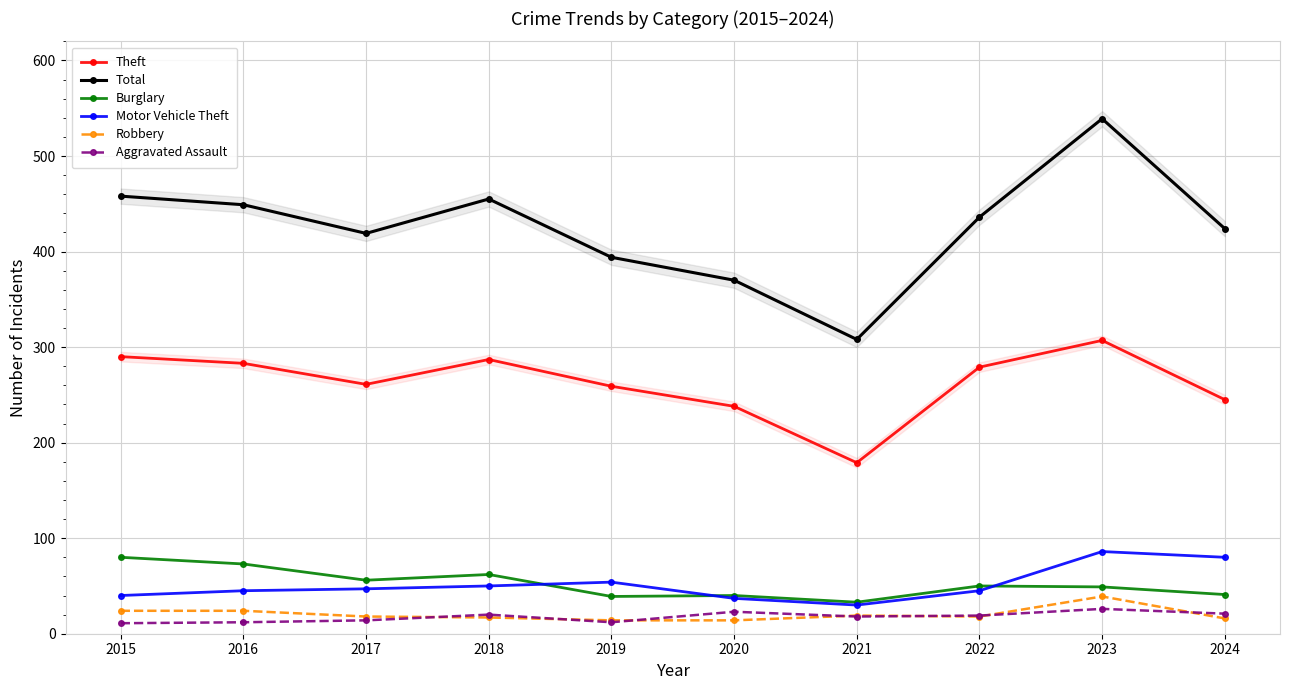

True or false: Theft and Motor Vehicle Theft cross at least once.

False